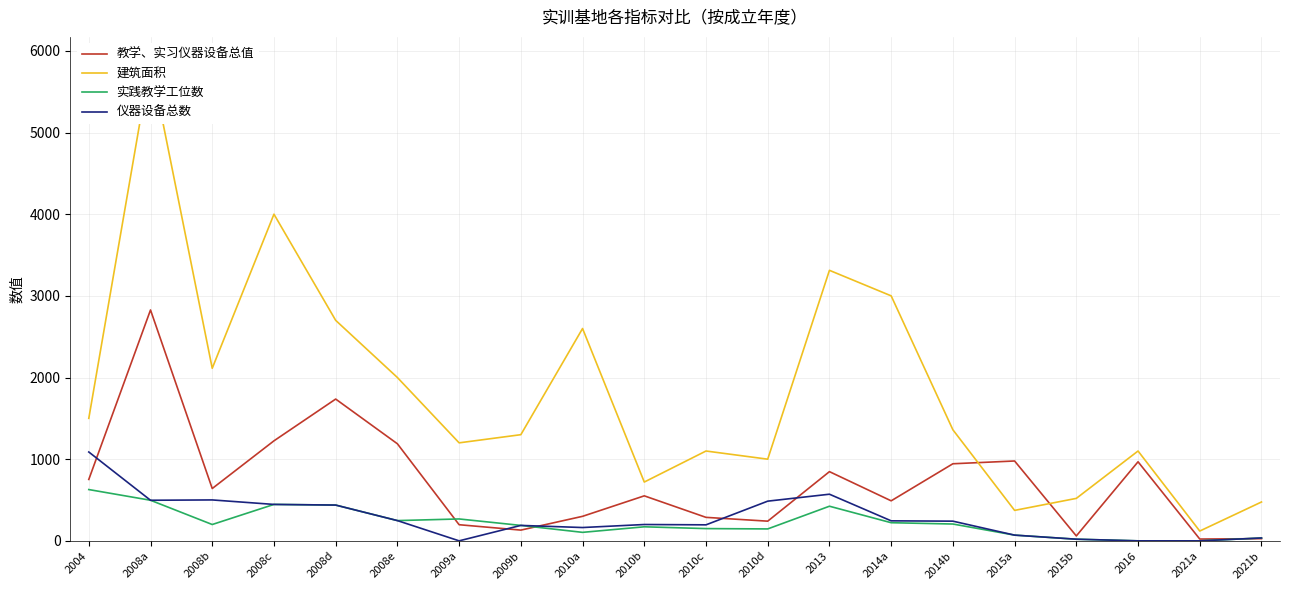

At which category does 实践教学工位数 reach its first local valley?

2008b